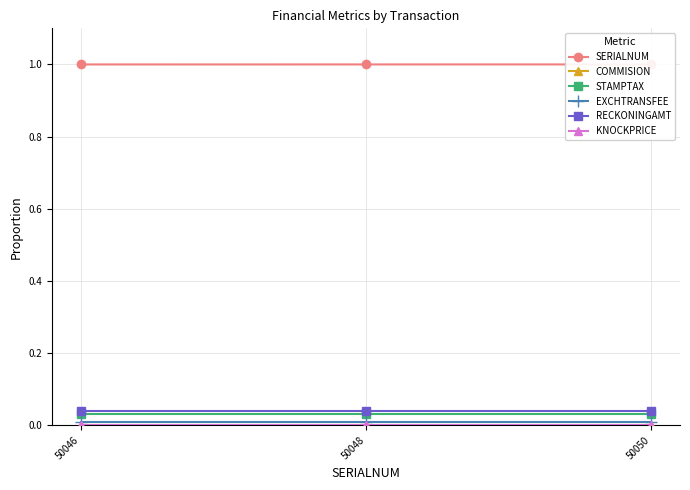

Reading right to left, what are all the values shown in this chart?

SERIALNUM: 1.0	1.0	1.0
COMMISION: 0.0	0.0	0.0
STAMPTAX: 0.0	0.0	0.0
EXCHTRANSFEE: 0.0	0.0	0.0
RECKONINGAMT: 0.0	0.0	0.0
KNOCKPRICE: 0.0	0.0	0.0